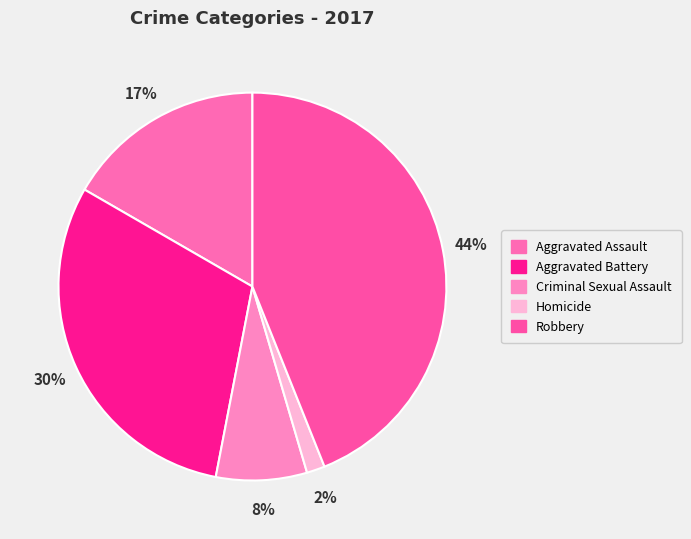

Is there a majority slice in this chart?

No